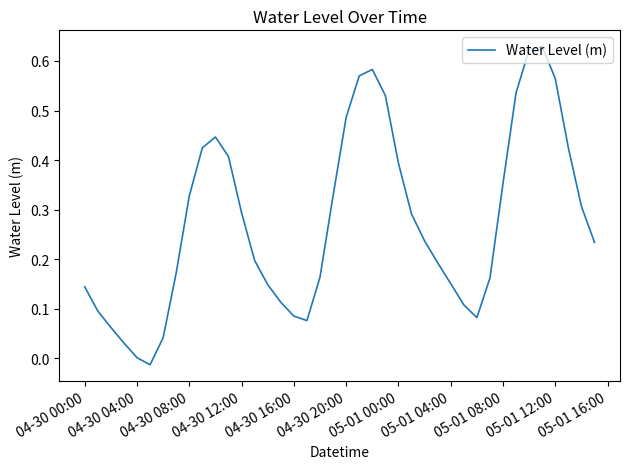

What is the difference between the maximum and minimum values?

0.6